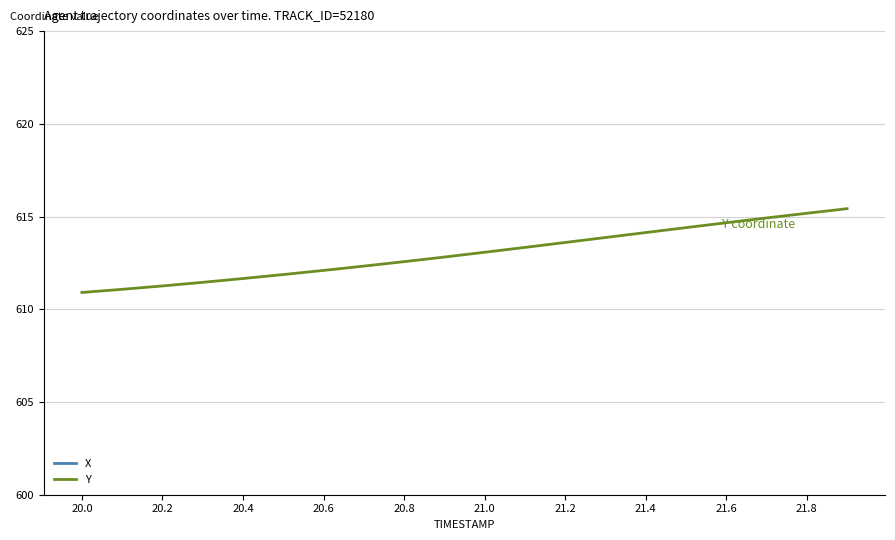

Reading right to left, extract all data points from this chart.

X: 701.0	701.4	701.8	702.2	702.6	703.1	703.5	703.9	704.3	704.7	705.1	705.6	706.0	706.4	706.8	707.2	707.6	708.1	708.5	708.9
Y: 615.4	615.2	614.9	614.7	614.4	614.1	613.9	613.6	613.3	613.1	612.8	612.6	612.3	612.1	611.9	611.7	611.5	611.3	611.1	610.9